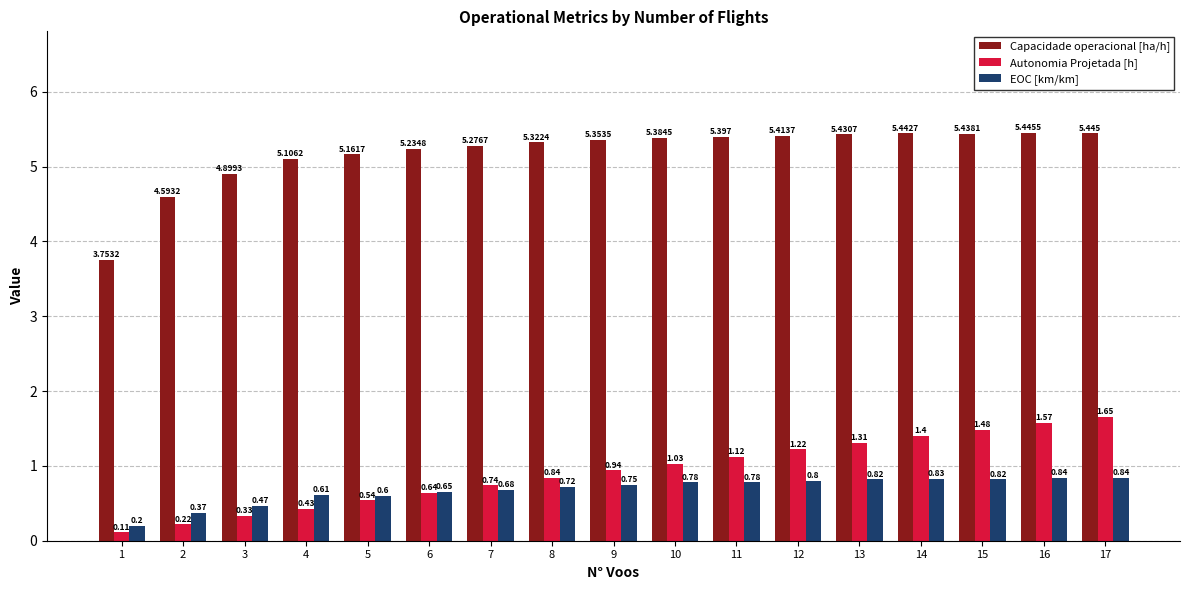

Is the value of Capacidade operacional [ha/h] at 5 greater than the value of EOC [km/km] at 3?

Yes